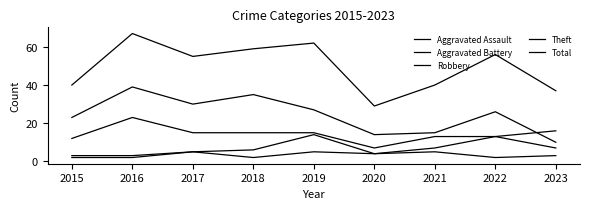

True or false: Robbery and Aggravated Battery cross at least once.

False